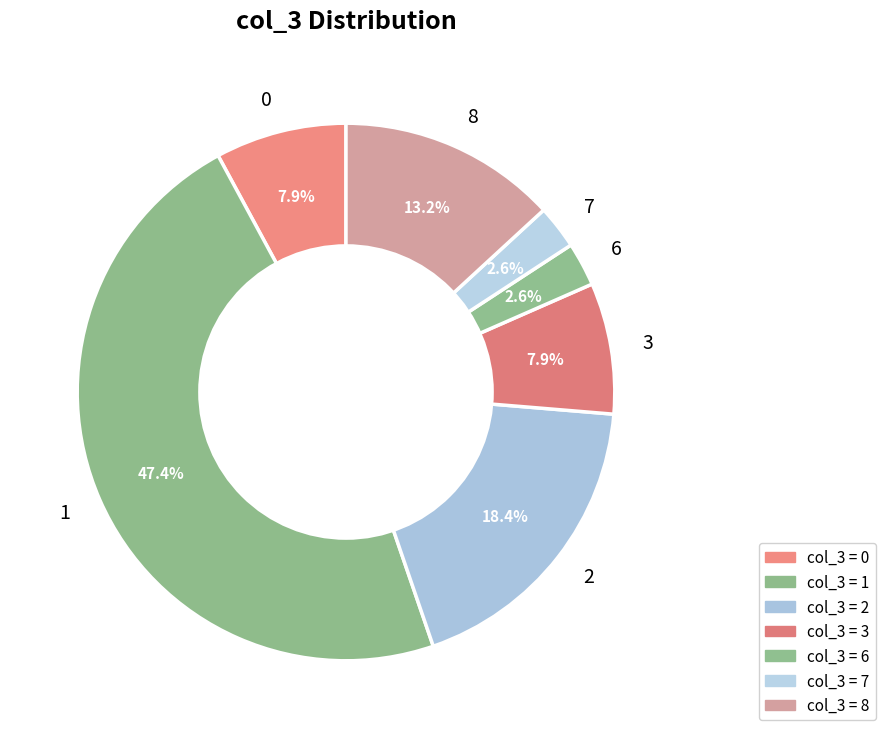

What is the ratio of the value at 2 to the value at 1?

0.4